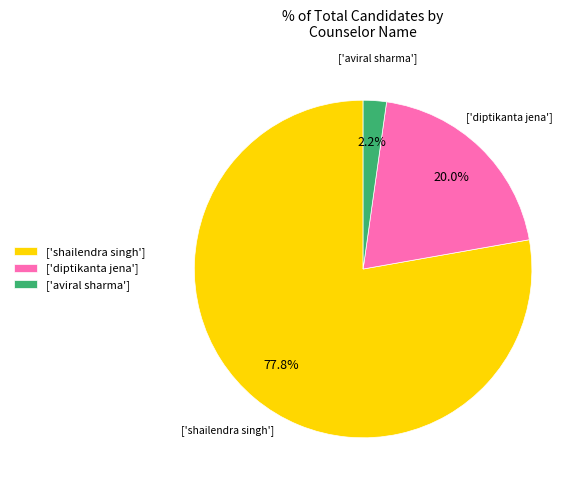

How many segments does this pie chart have?

3